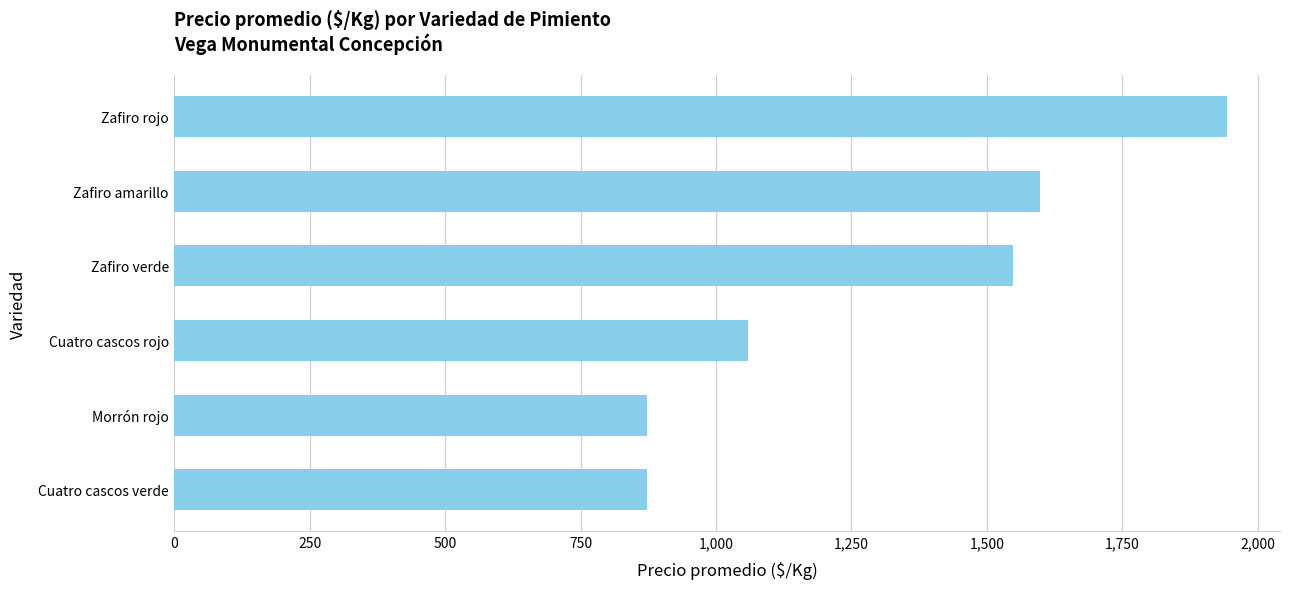

How many bars are there in total?

6